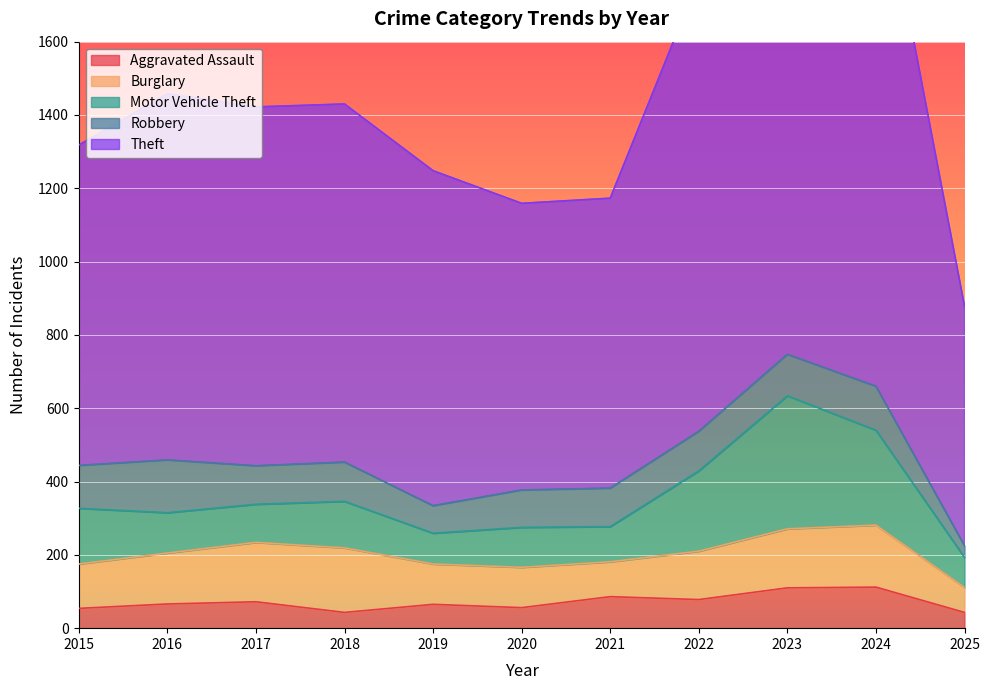

Between 2016 and 2023, which is larger?

2023